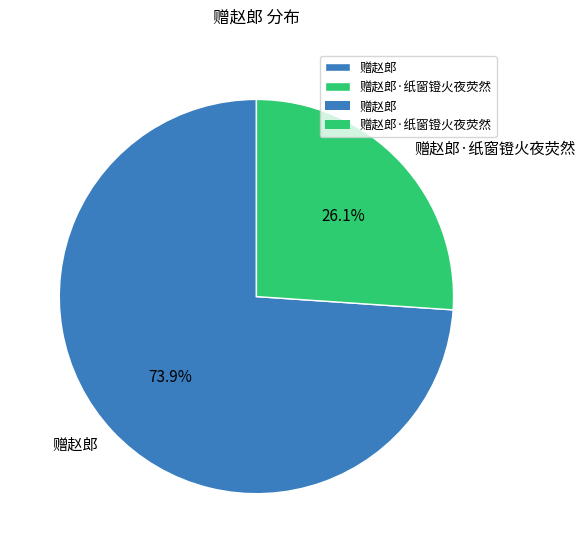

How many slices are in this pie chart?

2